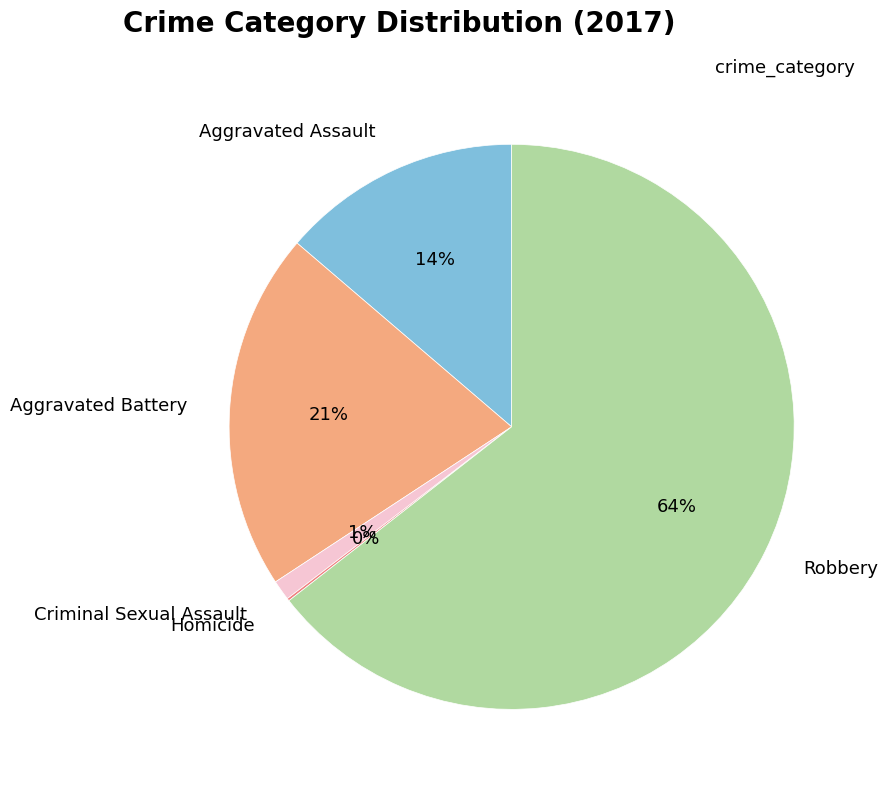

Which has a higher value, Criminal Sexual Assault or Robbery?

Robbery